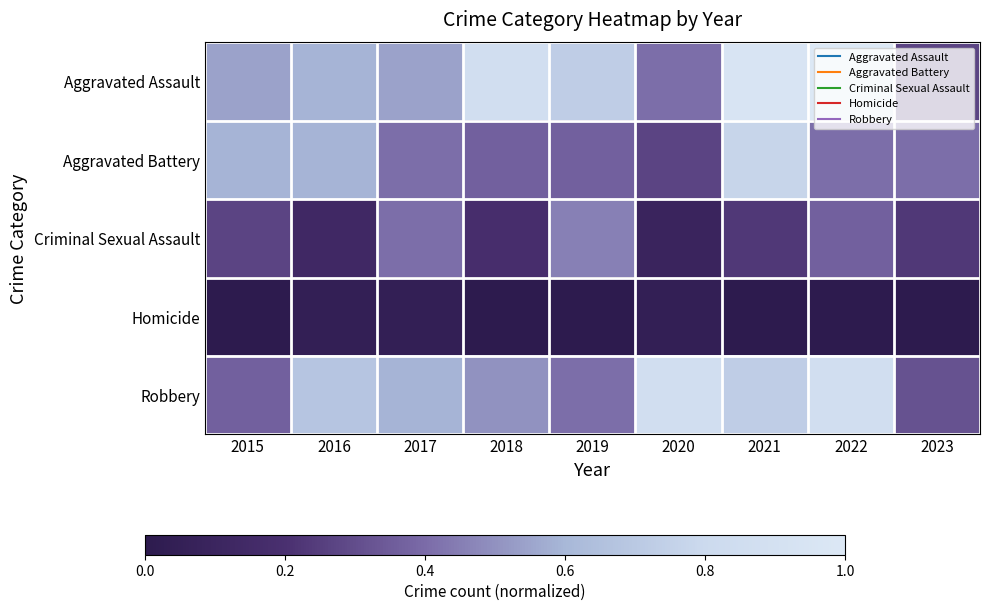

Between 2016 and 2018, which is larger?

2018